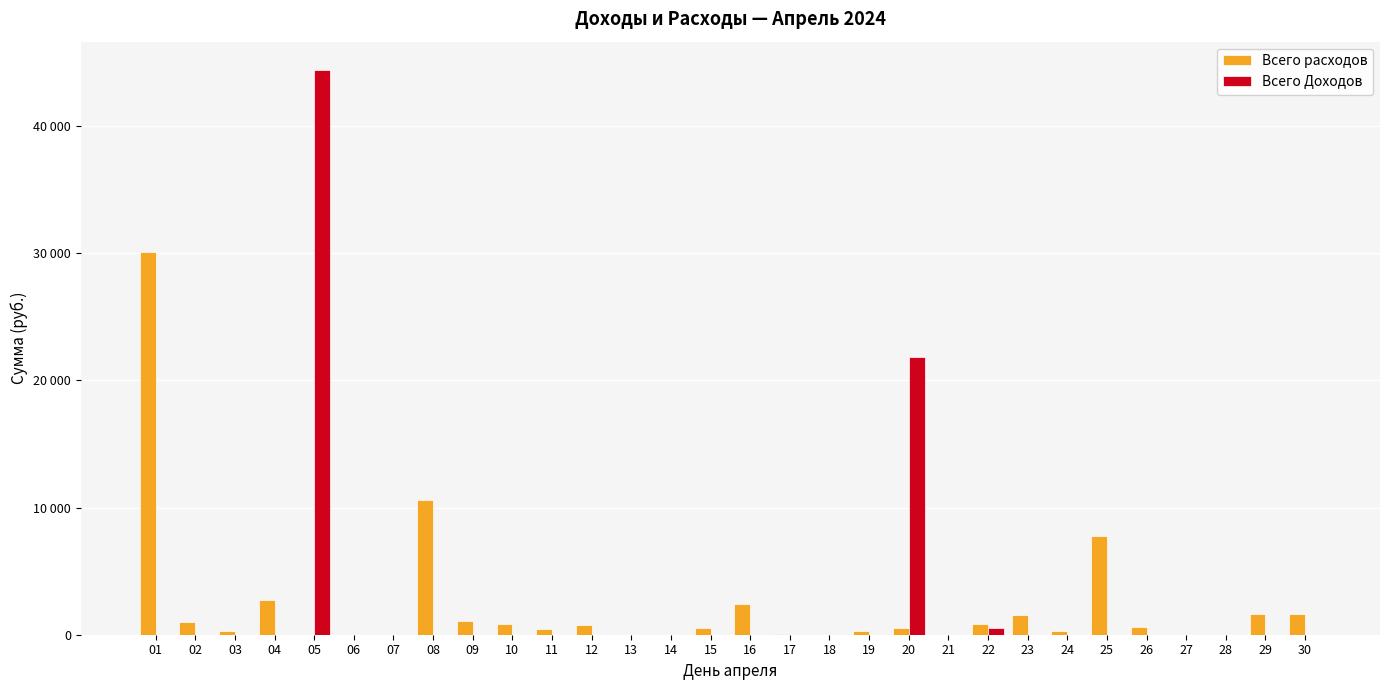

Rank the categories by Всего расходов value from highest to lowest.

01, 08, 25, 04, 16, 29, 30, 23, 09, 02, 10, 22, 12, 26, 15, 20, 11, 19, 03, 24, 17, 05, 06, 07, 13, 14, 18, 21, 27, 28